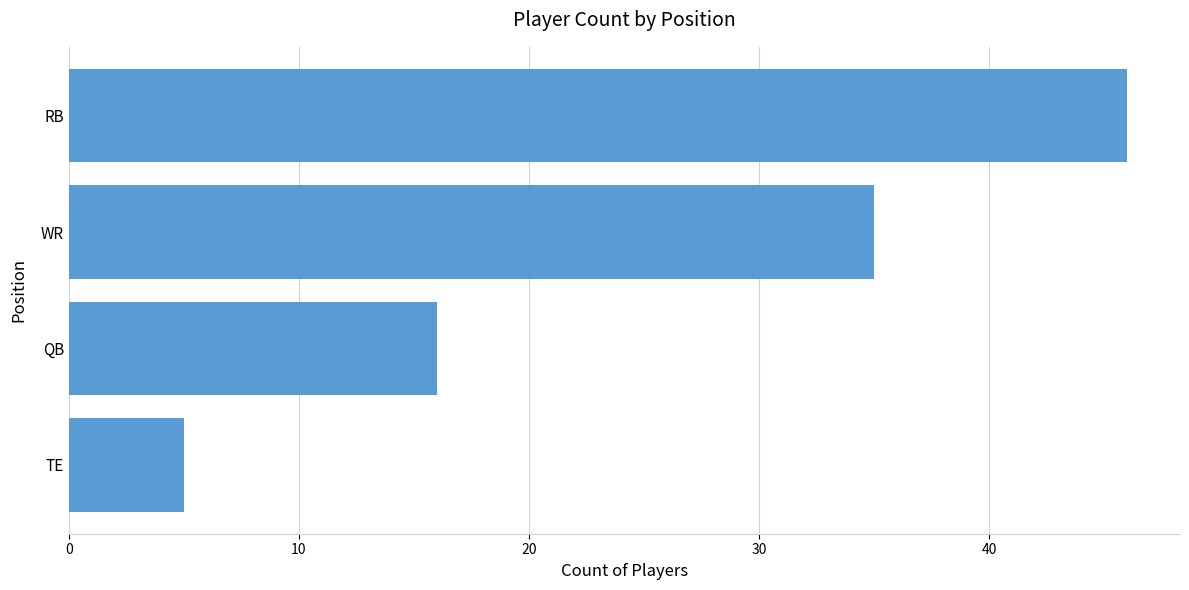

List the labels in order of value, smallest first.

TE, QB, WR, RB